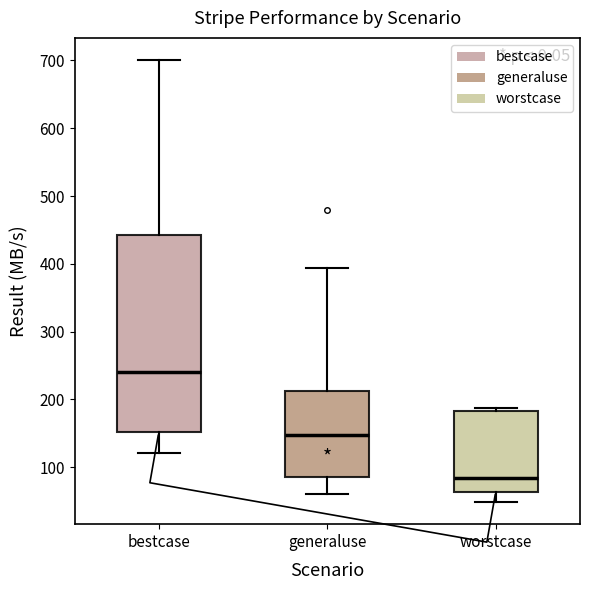

Where is the lower edge of the box for generaluse on the y-axis? The values are not printed on the chart, so give them approximately, as read against the axis.

90